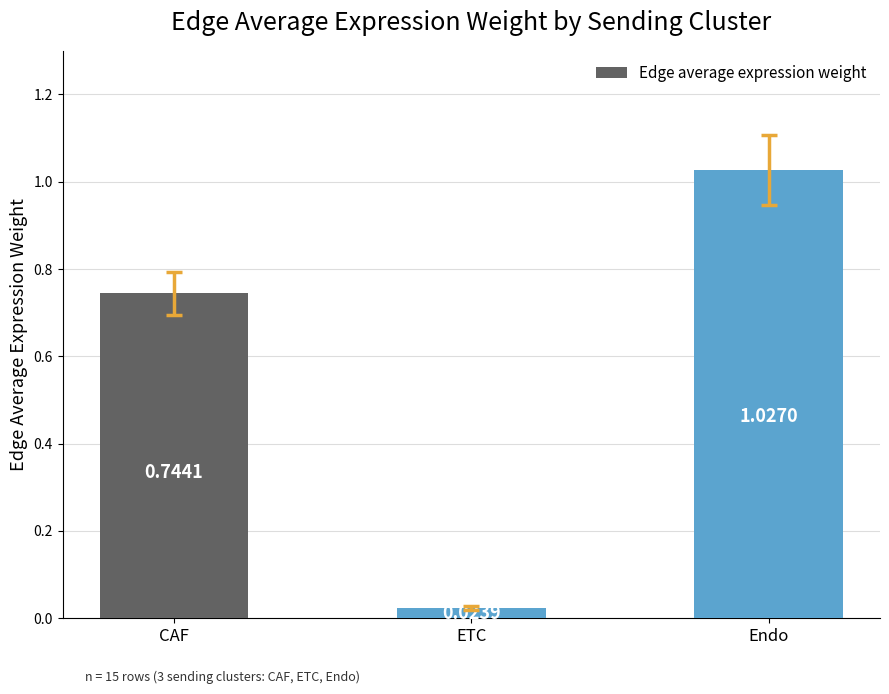

List the labels in order of value, smallest first.

ETC, CAF, Endo